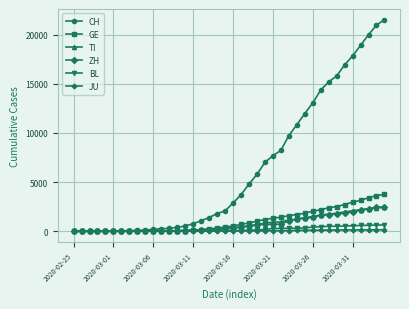

Which series has the widest spread of values?

CH